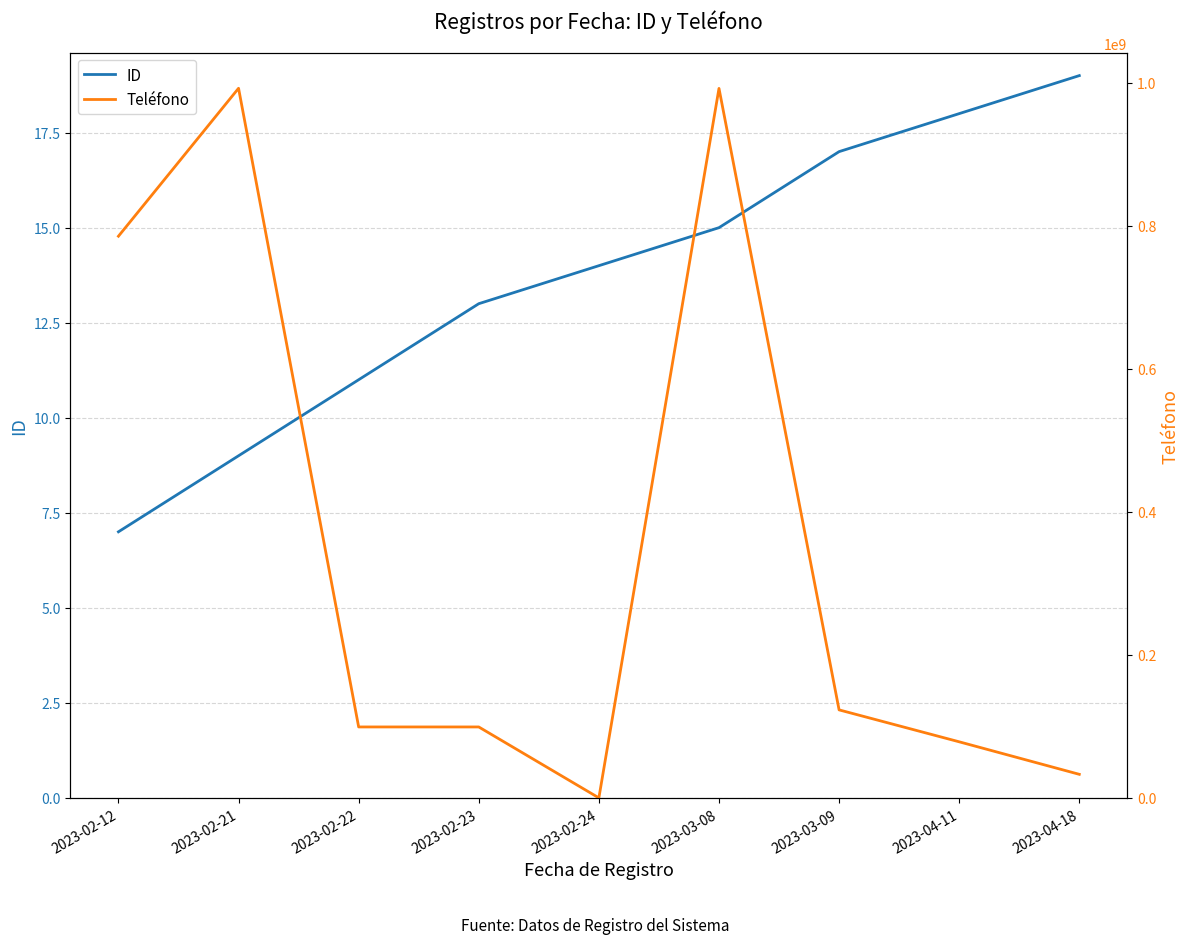

What is the label of the 3rd point from the right?

2023-03-09